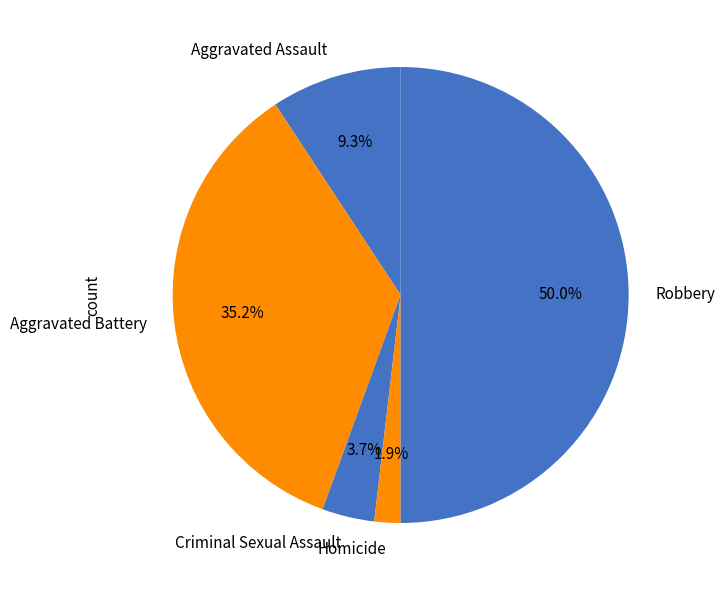

Is it true that Criminal Sexual Assault is 11% of the pie?

False